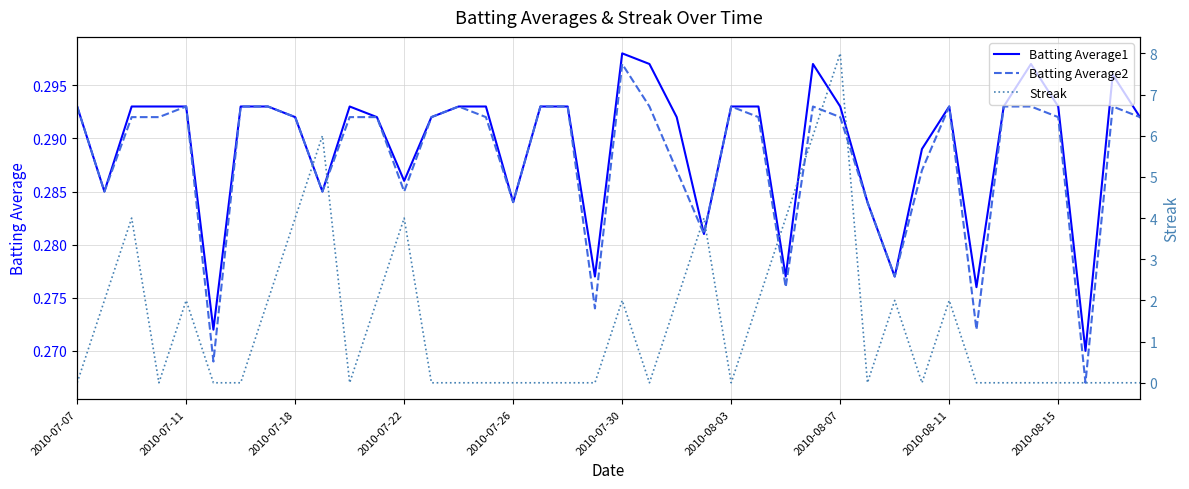

What is the minimum value for Batting Average2?

0.3